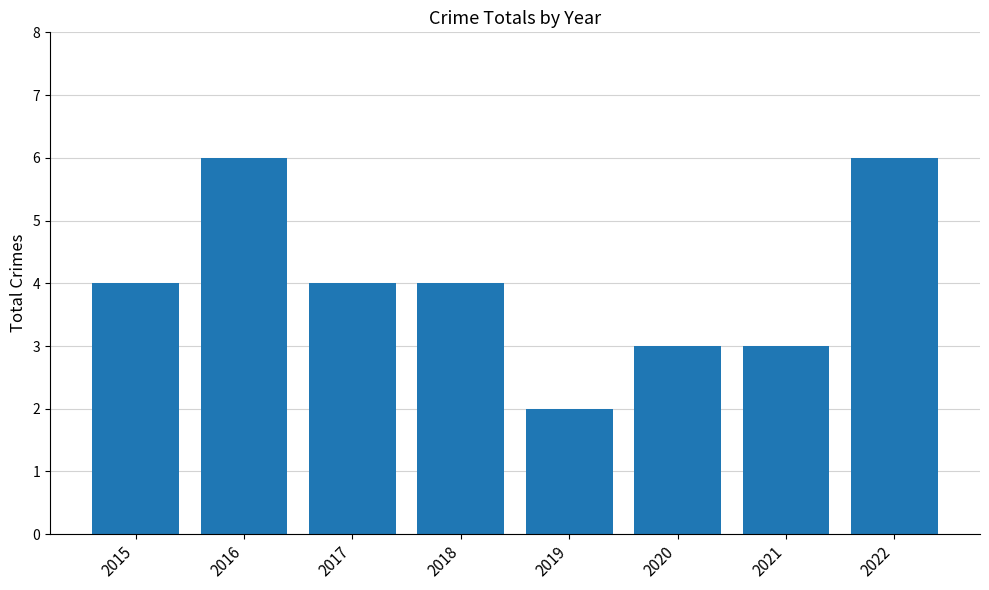

What is the sum of the values at 2018 and 2022?

10